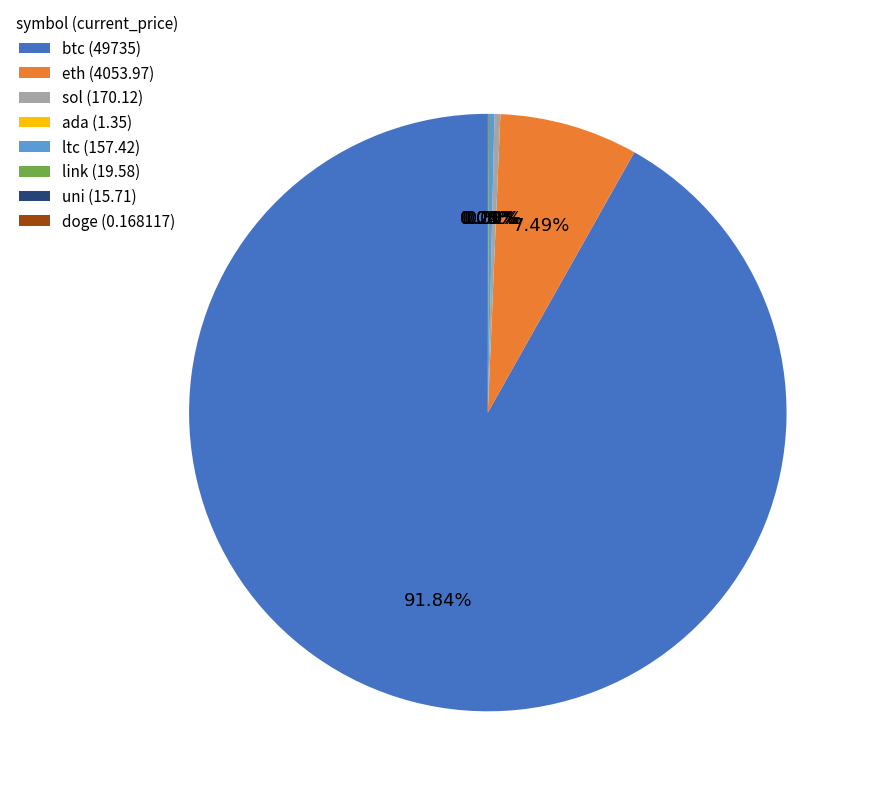

Is the sum of sol (170.12) and btc (49735) greater than half?

Yes